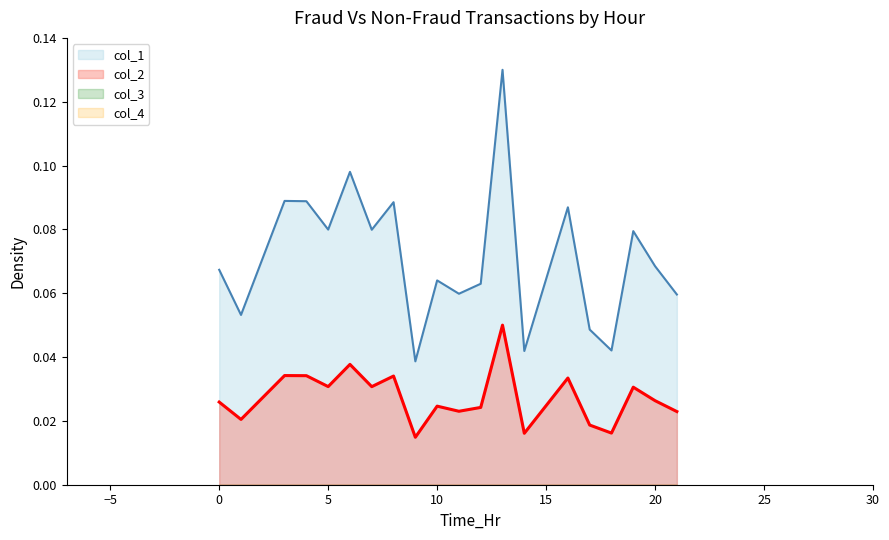

True or false: col_1 and col_2 intersect in this chart.

False